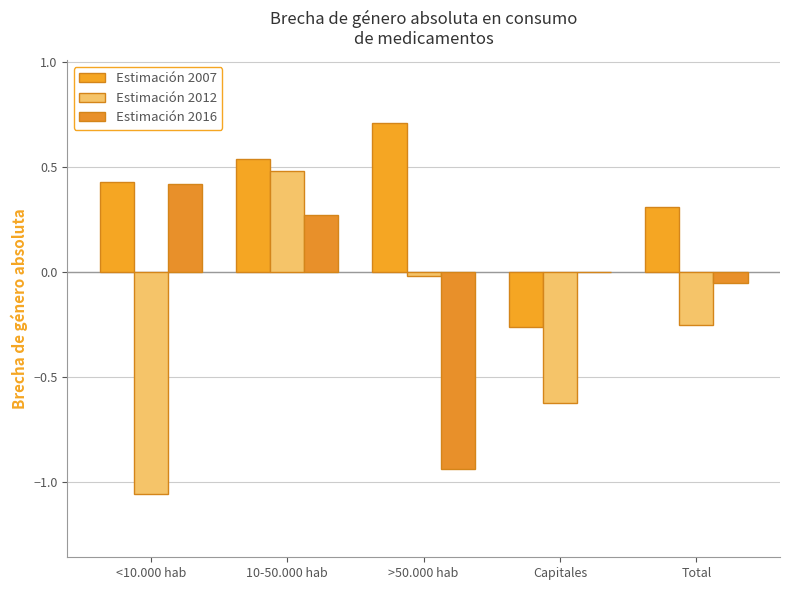

How many categories are shown in the chart?

5